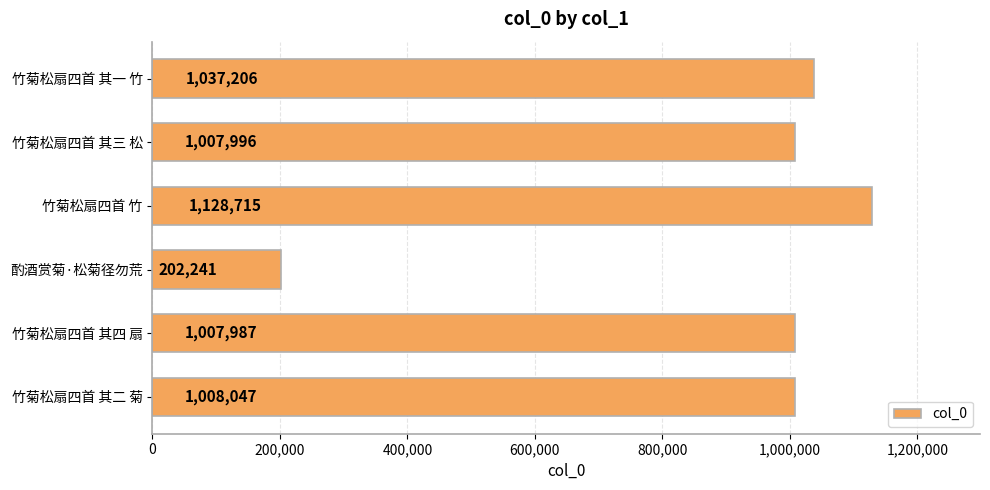

Approximately how many times larger is the value at 竹菊松扇四首 竹 compared to 竹菊松扇四首 其四 扇?

1.1